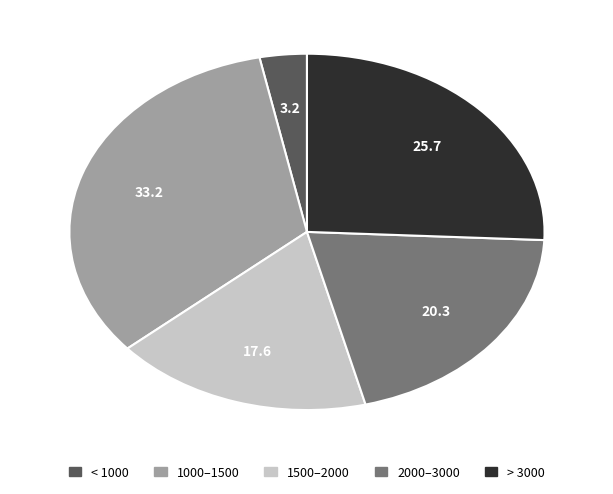

Does any single category account for the majority?

No